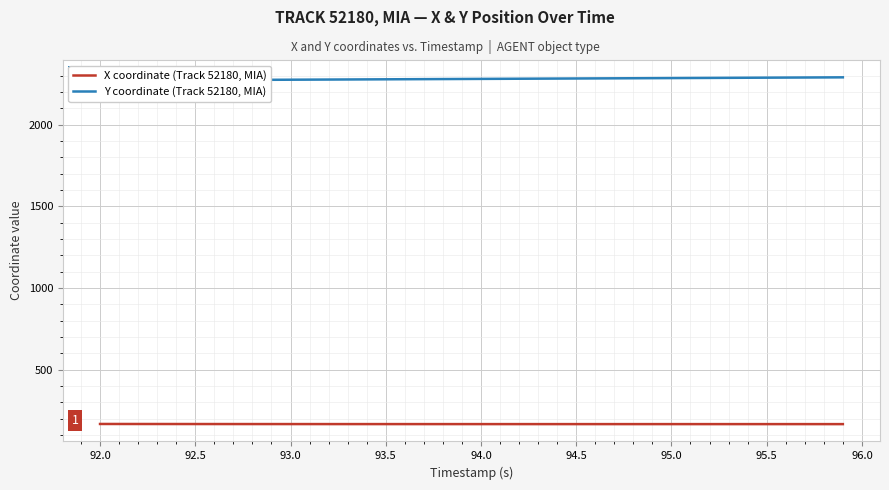

The value of X coordinate (Track 52180, MIA) at 92.0 is 167.4. True or false?

True